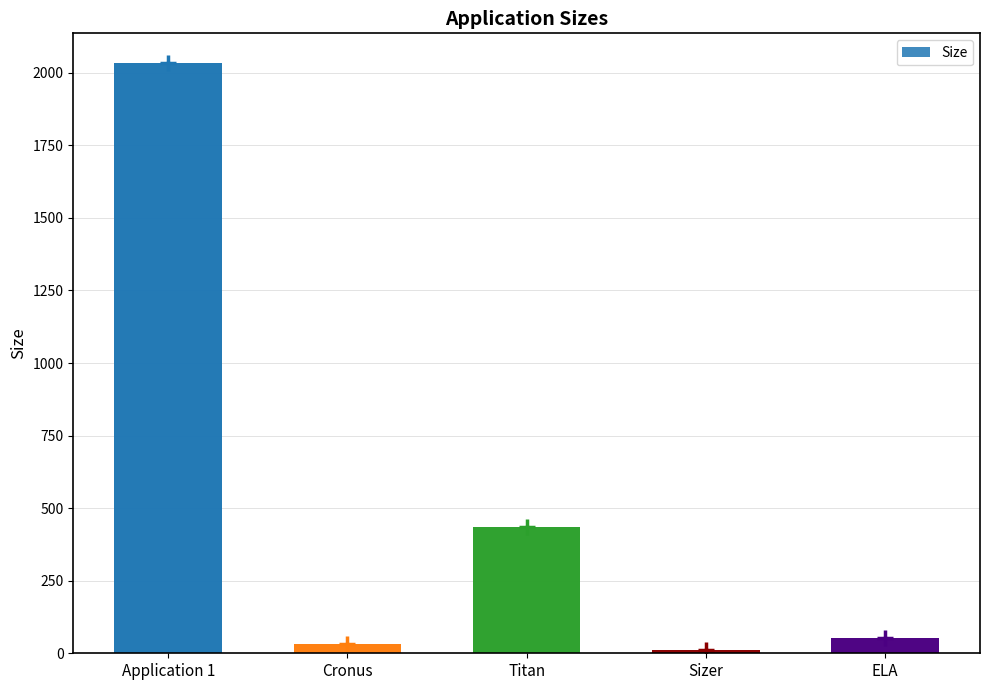

How many distinct data groups are displayed?

1